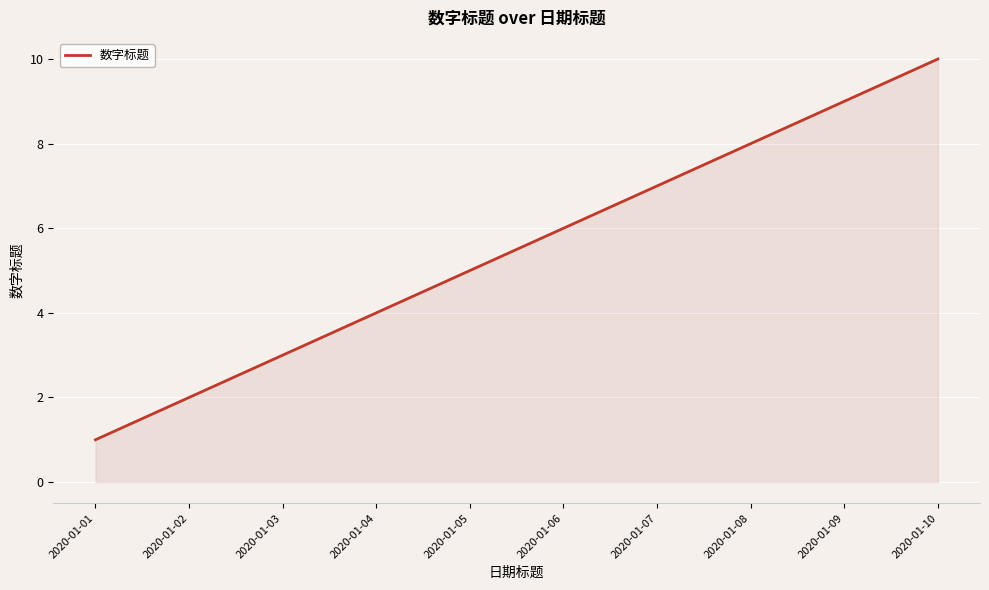

Rank the categories by value from highest to lowest.

2020-01-10, 2020-01-09, 2020-01-08, 2020-01-07, 2020-01-06, 2020-01-05, 2020-01-04, 2020-01-03, 2020-01-02, 2020-01-01